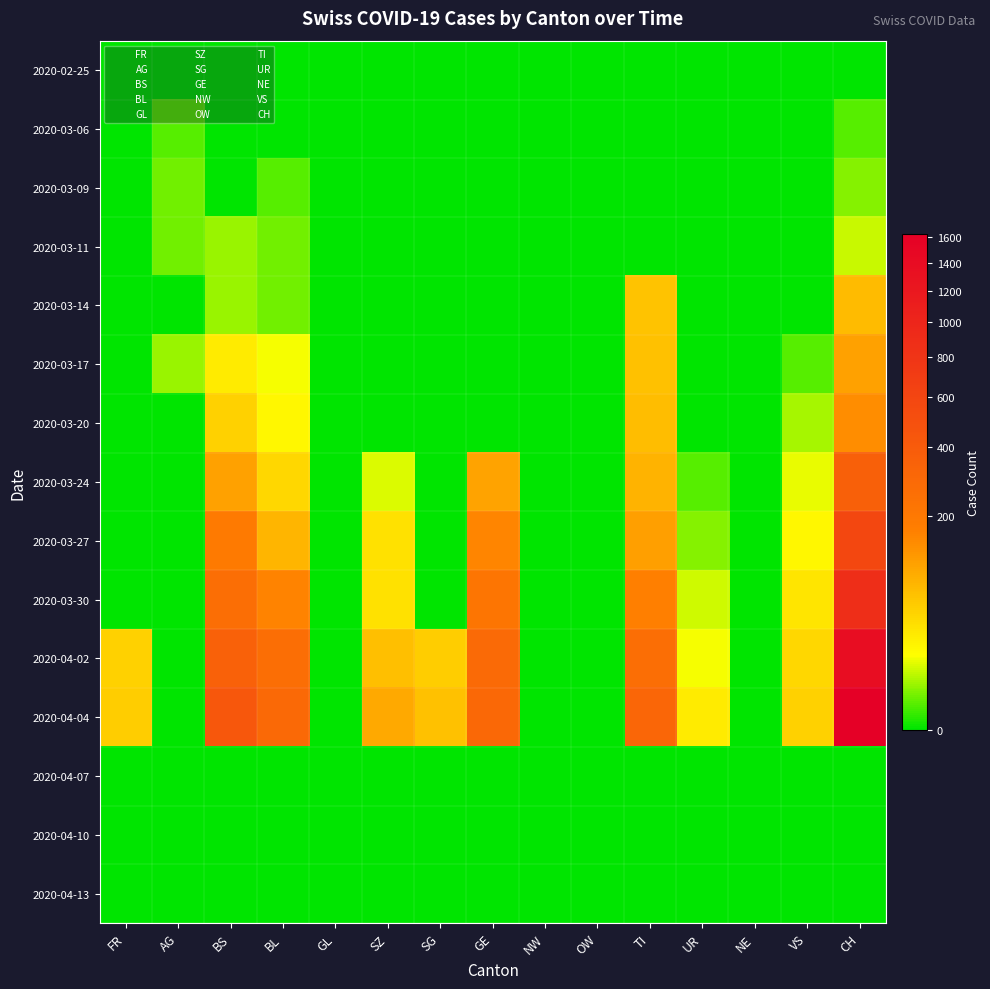

Reading left to right, transcribe all the data shown in this chart.

2020-02-25: FR=0	AG=0	BS=0	BL=0	GL=0	SZ=0	SG=0	GE=0	NW=0	OW=0	TI=0	UR=0	NE=0	VS=0	CH=0
2020-03-06: FR=0	AG=1	BS=0	BL=0	GL=0	SZ=0	SG=0	GE=0	NW=0	OW=0	TI=0	UR=0	NE=0	VS=0	CH=1
2020-03-09: FR=0	AG=2	BS=0	BL=1	GL=0	SZ=0	SG=0	GE=0	NW=0	OW=0	TI=0	UR=0	NE=0	VS=0	CH=3
2020-03-11: FR=0	AG=2	BS=4	BL=2	GL=0	SZ=0	SG=0	GE=0	NW=0	OW=0	TI=0	UR=0	NE=0	VS=0	CH=8
2020-03-14: FR=0	AG=0	BS=4	BL=2	GL=0	SZ=0	SG=0	GE=0	NW=0	OW=0	TI=61	UR=0	NE=0	VS=0	CH=70
2020-03-17: FR=0	AG=4	BS=25	BL=13	GL=0	SZ=0	SG=0	GE=0	NW=0	OW=0	TI=62	UR=0	NE=0	VS=1	CH=105
2020-03-20: FR=0	AG=0	BS=46	BL=18	GL=0	SZ=0	SG=0	GE=0	NW=0	OW=0	TI=67	UR=0	NE=0	VS=5	CH=140
2020-03-24: FR=0	AG=0	BS=105	BL=40	GL=0	SZ=10	SG=0	GE=103	NW=0	OW=0	TI=80	UR=1	NE=0	VS=12	CH=355
2020-03-27: FR=0	AG=0	BS=191	BL=76	GL=0	SZ=32	SG=0	GE=153	NW=0	OW=0	TI=107	UR=3	NE=0	VS=18	CH=584
2020-03-30: FR=0	AG=0	BS=263	BL=158	GL=0	SZ=33	SG=0	GE=216	NW=0	OW=0	TI=165	UR=9	NE=0	VS=29	CH=877
2020-04-02: FR=46	AG=0	BS=350	BL=262	GL=0	SZ=65	SG=49	GE=283	NW=0	OW=0	TI=263	UR=13	NE=0	VS=41	CH=1376
2020-04-04: FR=49	AG=0	BS=434	BL=298	GL=0	SZ=92	SG=62	GE=305	NW=0	OW=0	TI=314	UR=26	NE=0	VS=46	CH=1630
2020-04-07: FR=0	AG=0	BS=0	BL=0	GL=0	SZ=0	SG=0	GE=0	NW=0	OW=0	TI=0	UR=0	NE=0	VS=0	CH=0
2020-04-10: FR=0	AG=0	BS=0	BL=0	GL=0	SZ=0	SG=0	GE=0	NW=0	OW=0	TI=0	UR=0	NE=0	VS=0	CH=0
2020-04-13: FR=0	AG=0	BS=0	BL=0	GL=0	SZ=0	SG=0	GE=0	NW=0	OW=0	TI=0	UR=0	NE=0	VS=0	CH=0